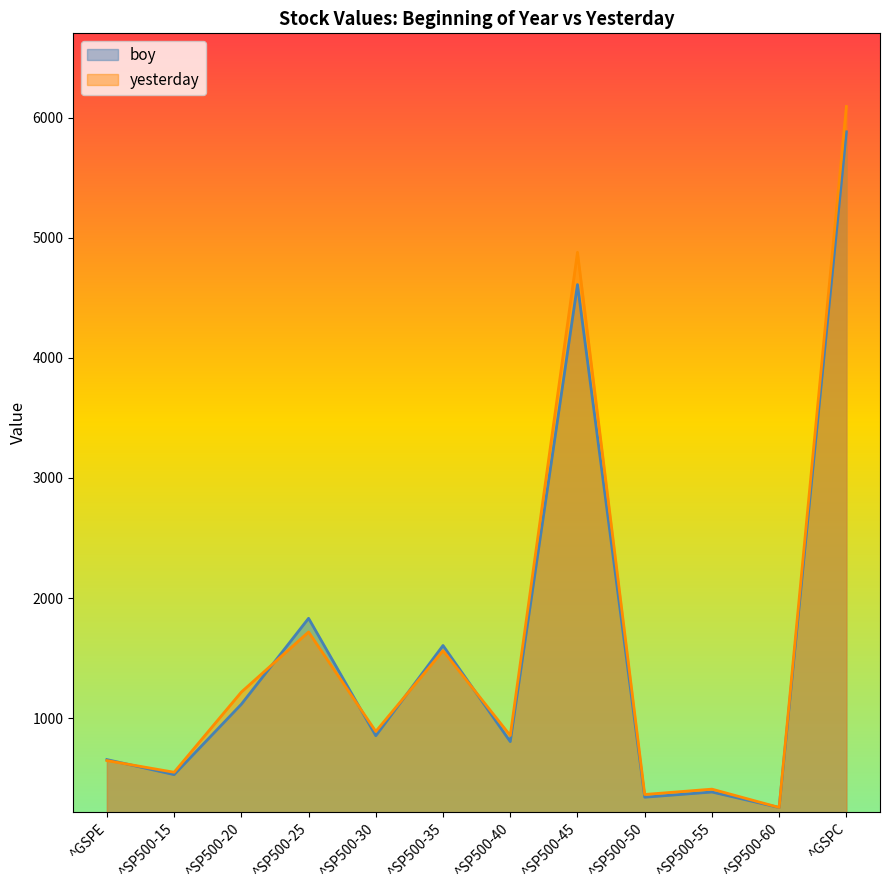

At which category is the sum across all series the highest?

^GSPC